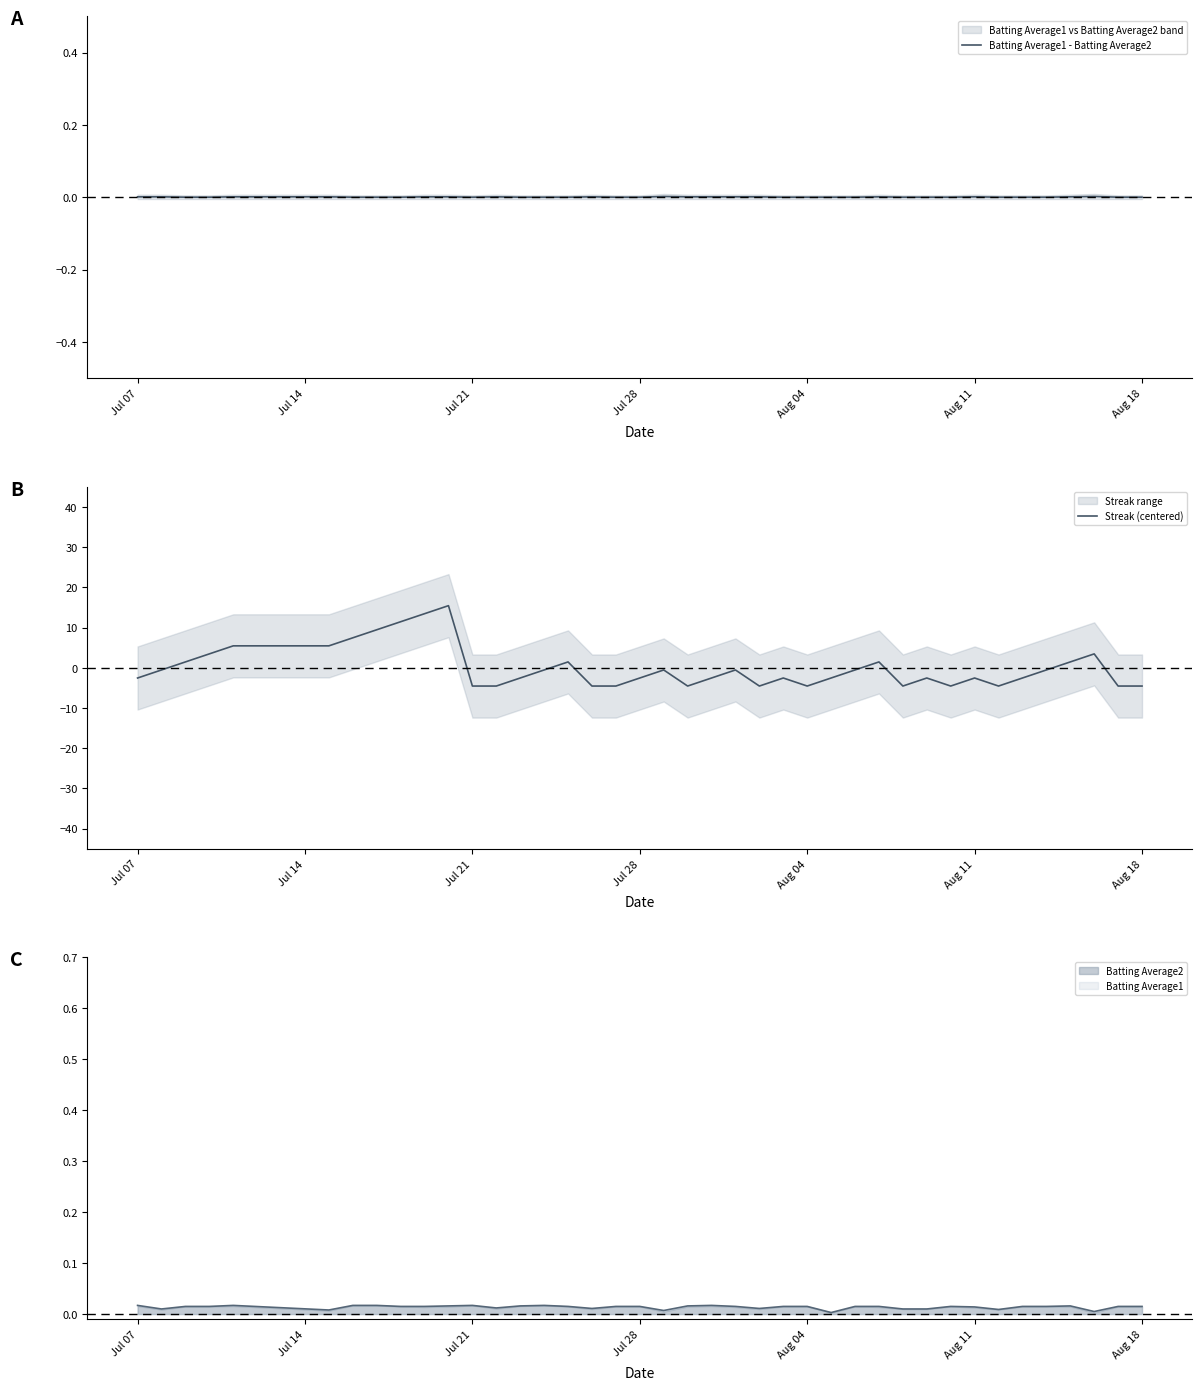

Which series has the largest total across all categories?

Batting Average1 - Batting Average2